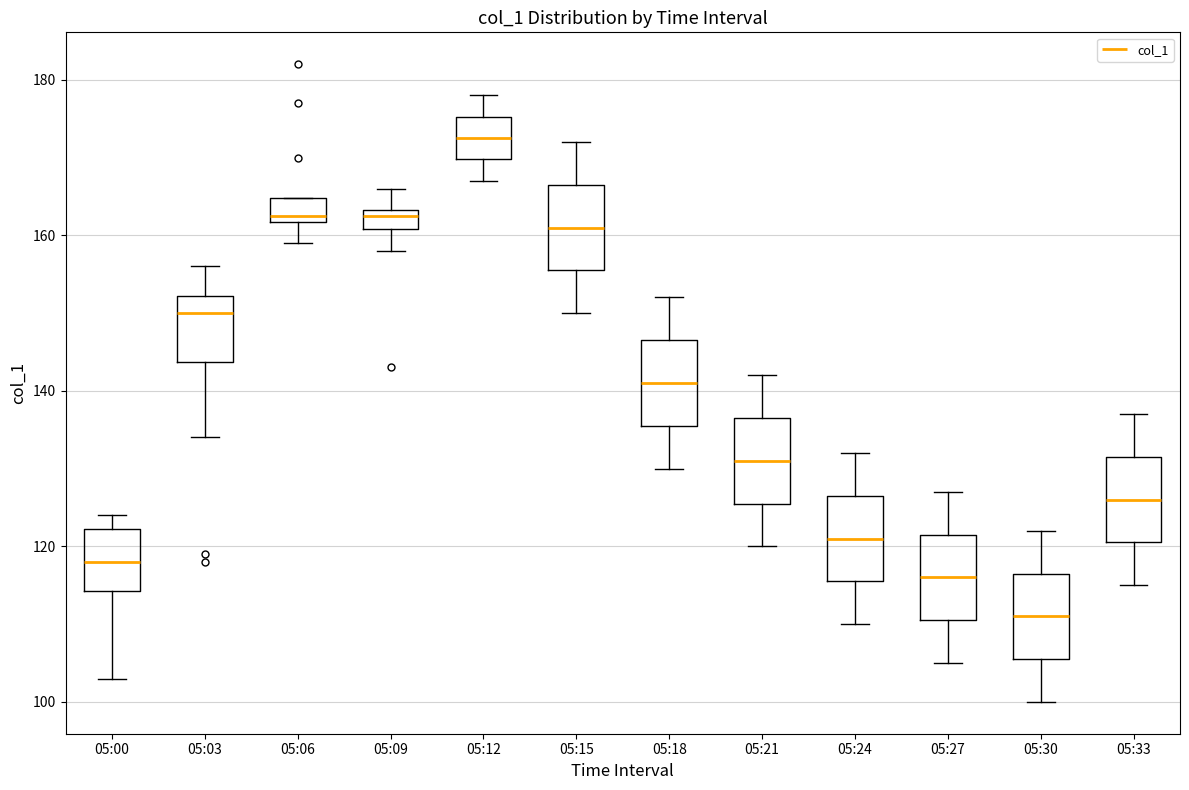

Which box has the lowest median line?

05:30